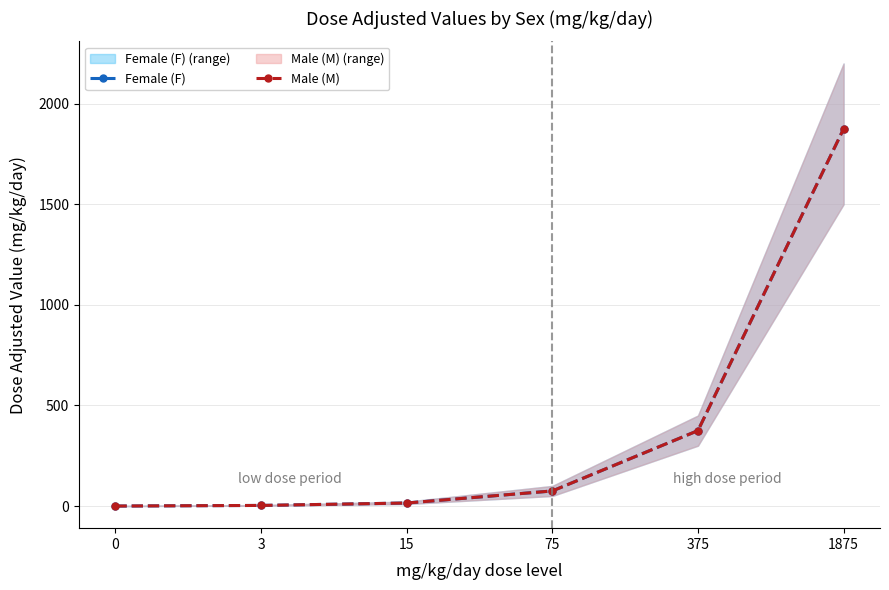

Where is Male (M) nearest to the value 937?

375